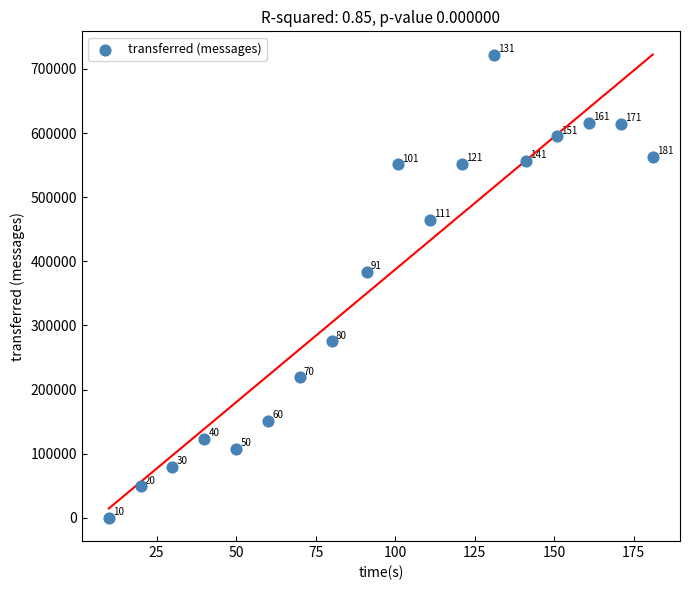

What Y value in the scatter plot is closest to 361290?

383560